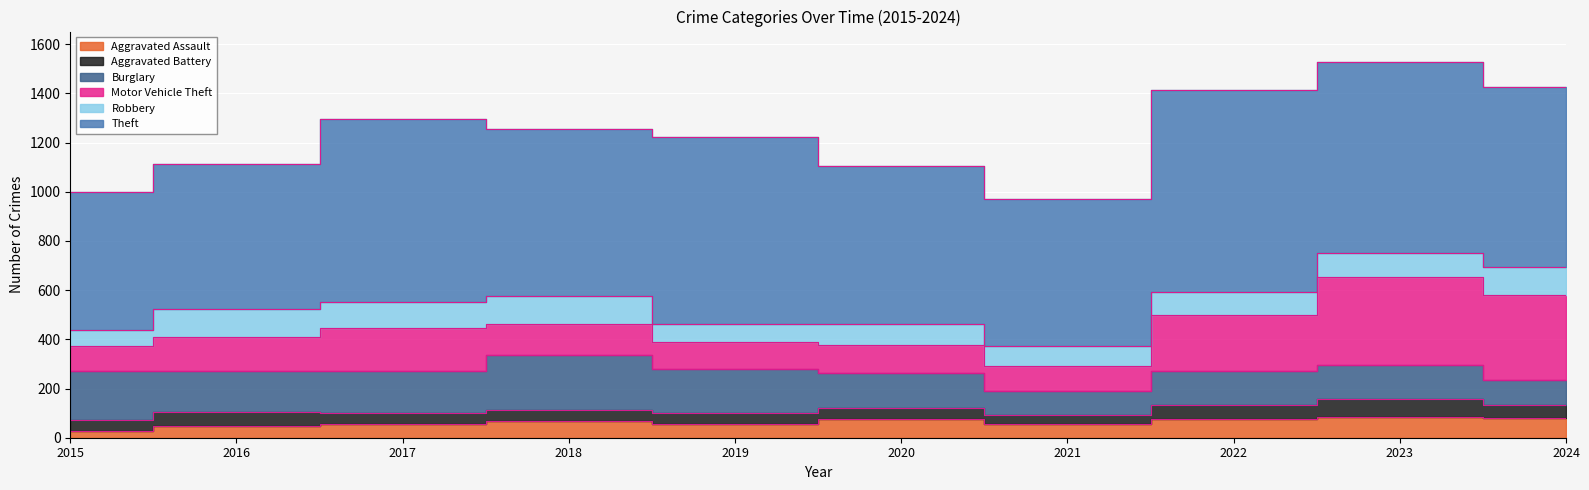

What is the sum of the Motor Vehicle Theft values at 2023 and 2019?

464